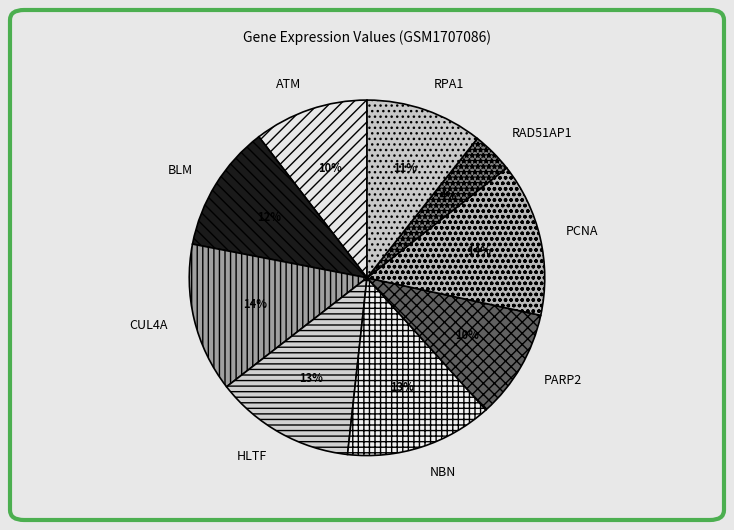

Does CUL4A account for over 50% of the chart?

No